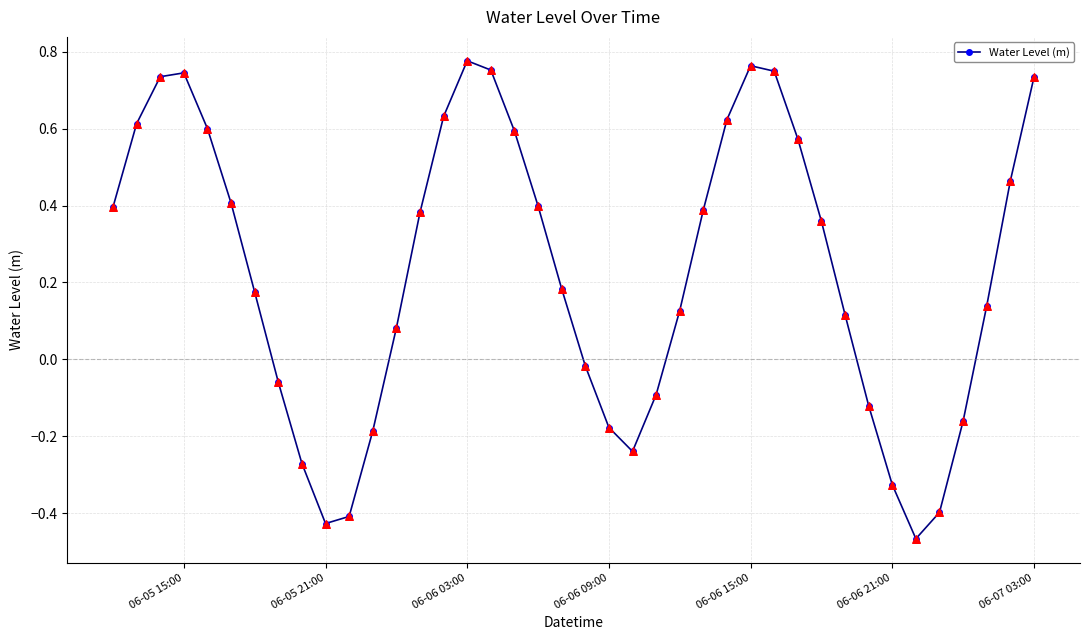

True or false: there are more than 1 points higher than both neighbors.

True